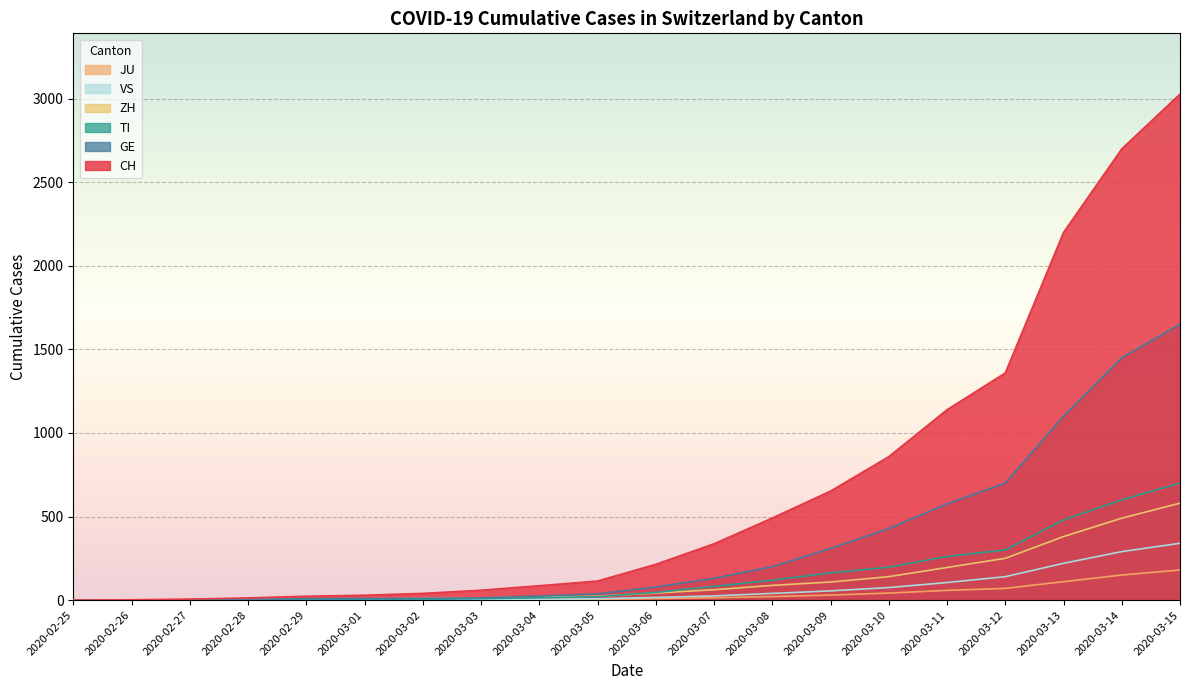

Reading left to right, what are all the values shown in this chart?

CH: 0	2	6	13	23	29	40	59	86	114	214	337	491	652	858	1139	1359	2200	2700	3028
GE: 0	1	1	4	8	9	10	13	24	37	78	130	200	309	428	576	700	1100	1450	1650
TI: 0	1	1	1	2	2	4	8	14	20	46	82	119	163	197	261	300	480	600	700
ZH: 0	0	2	2	6	7	10	13	18	23	42	62	88	108	140	195	250	380	490	580
JU: 0	0	1	1	1	1	1	2	3	5	9	14	21	30	42	58	70	110	150	180
VS: 0	0	0	1	1	2	3	3	5	8	16	25	40	55	75	105	140	220	290	340